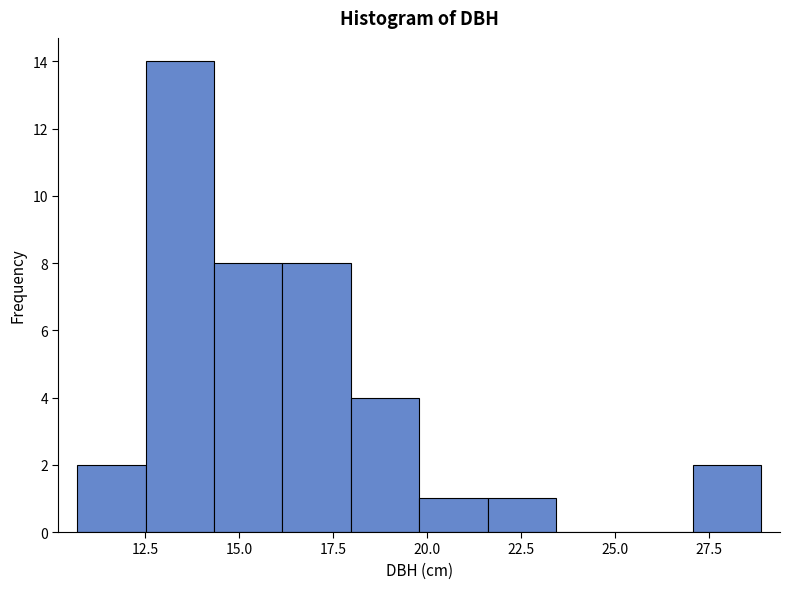

Read against the x-axis, roughly where is the centre of the tallest bar?

13.5